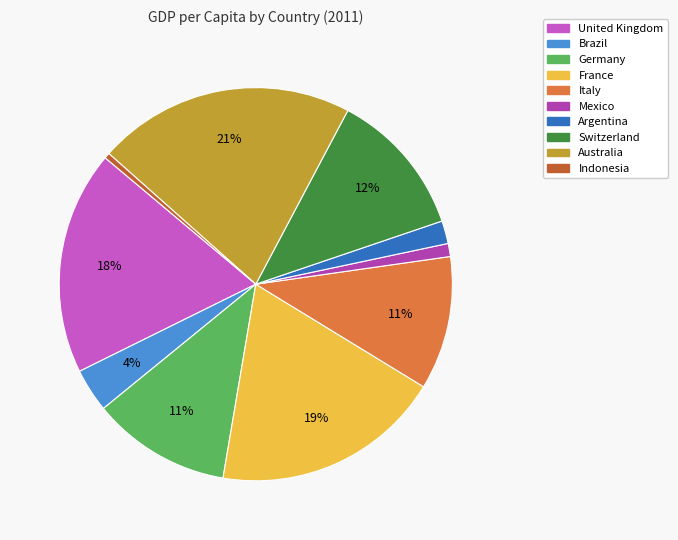

Is the sum of Argentina and United Kingdom greater than half?

No